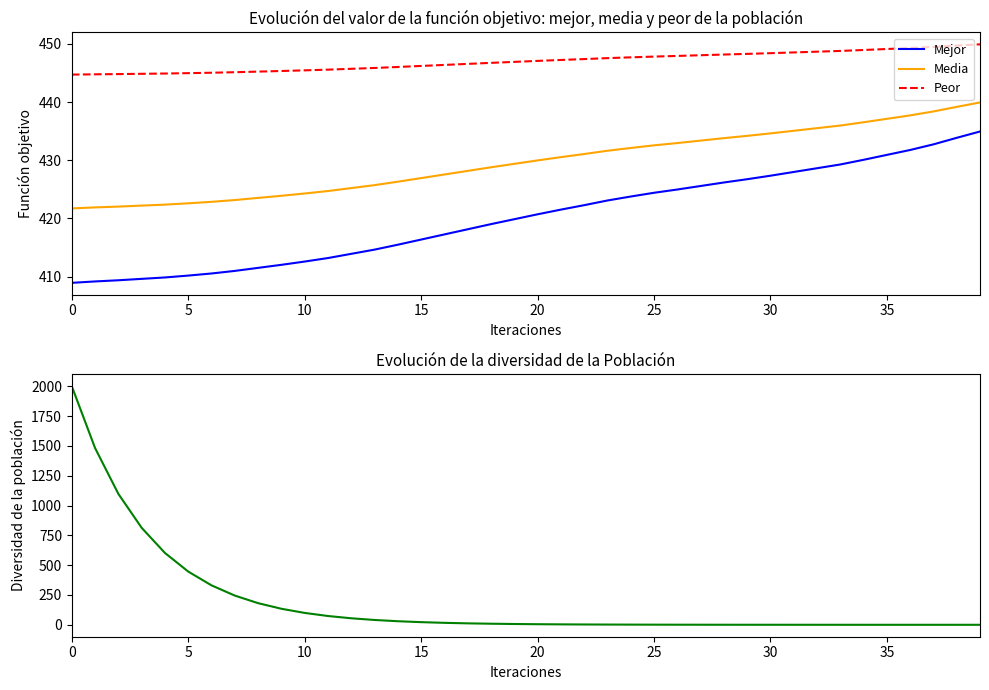

Which series changed the most between 23 and 29?

Mejor